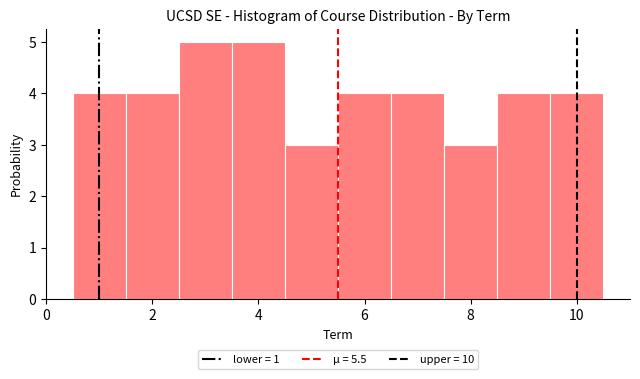

How tall is the bar that spans 7.5 to 8.5 on the x-axis? Neither the bar edges nor the heights are printed on the chart, so give them approximately, as read against the axes.

3